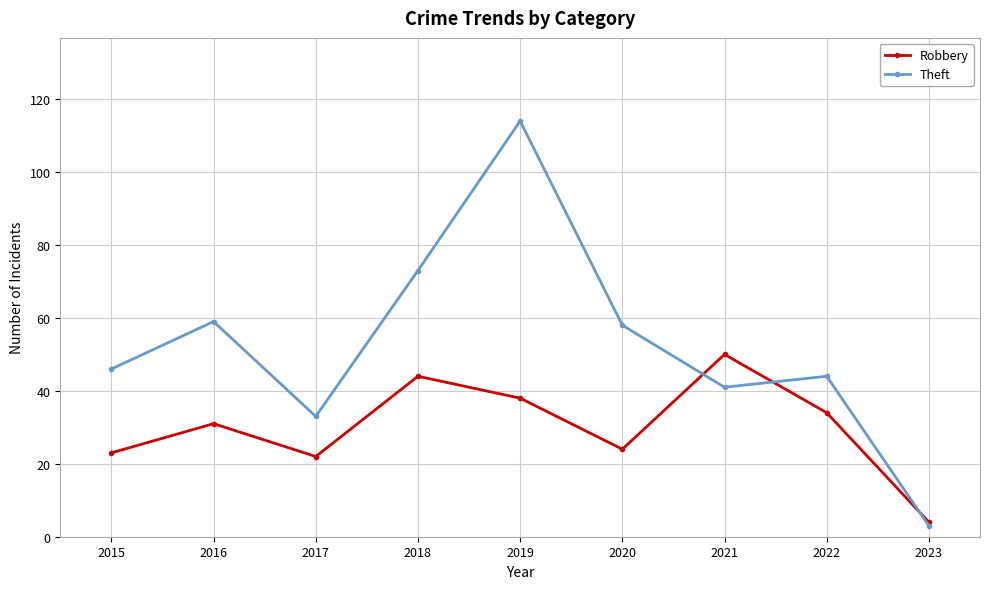

At which label does Theft reach its minimum?

2023